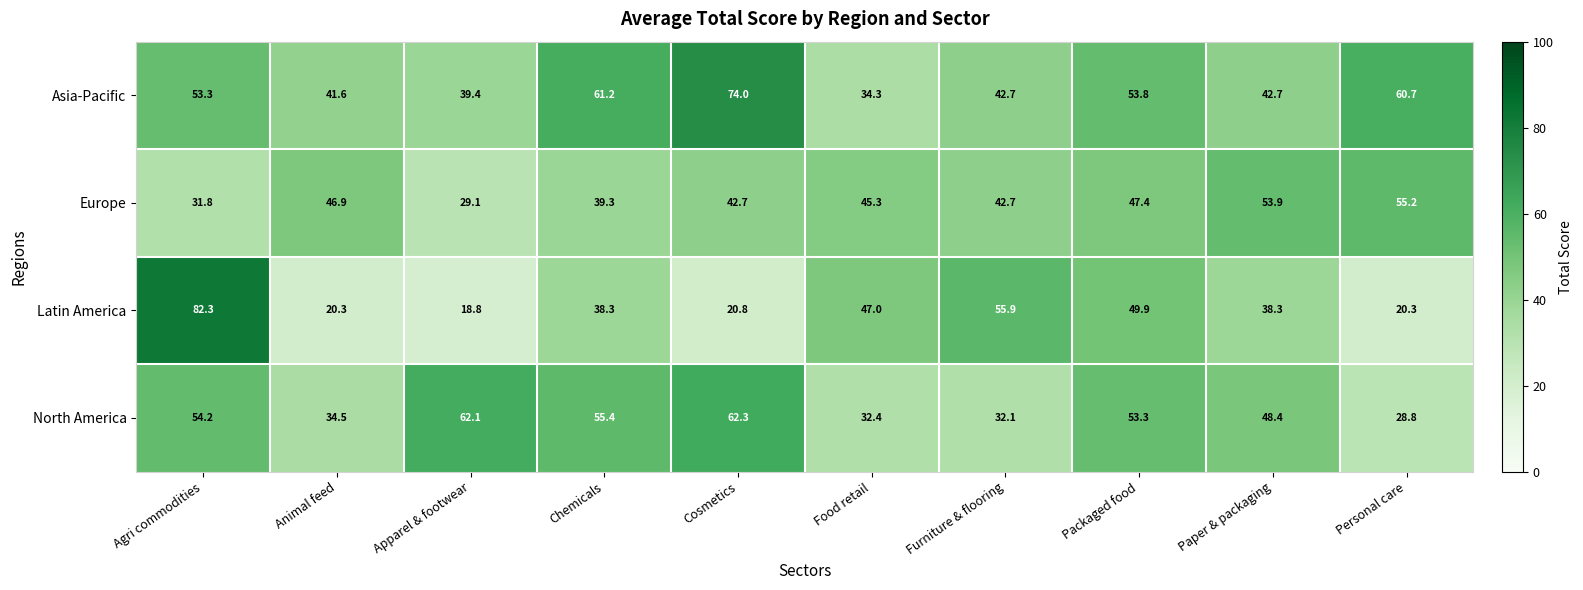

How many values in the Asia-Pacific series exceed 53?

5